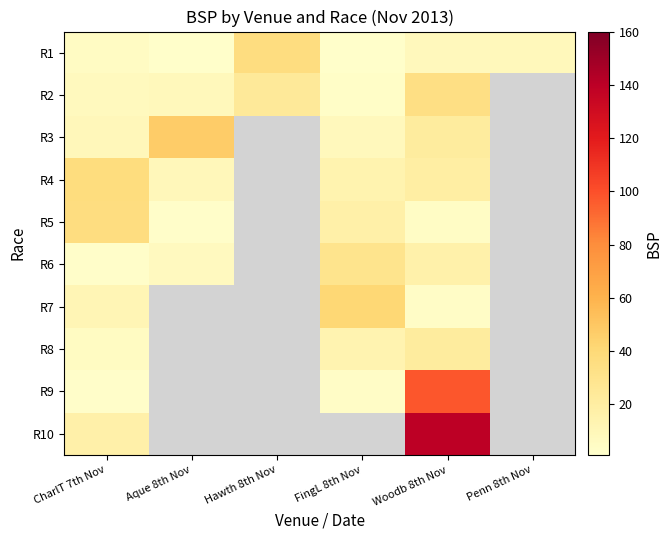

At how many categories does at least one series exceed 100?

1